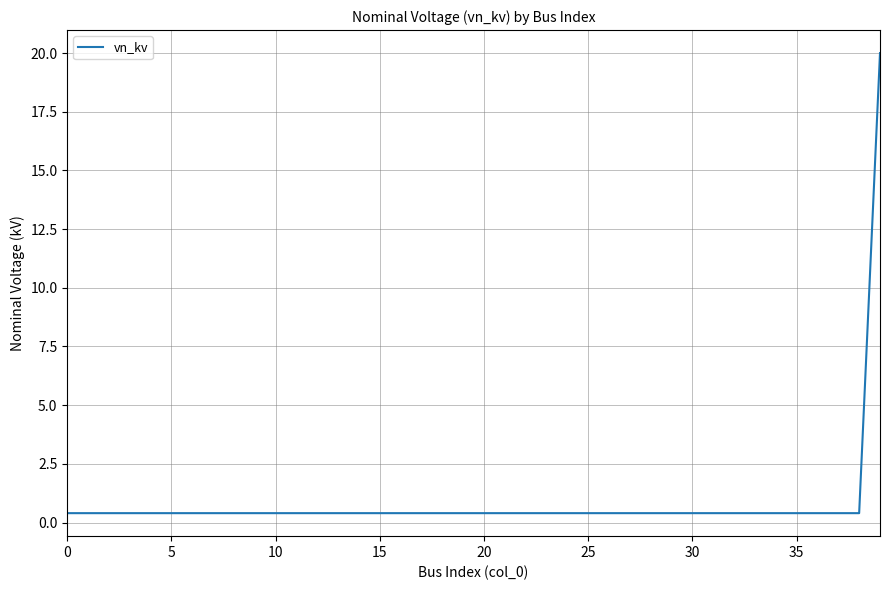

What is the difference between the maximum and minimum values?

19.6